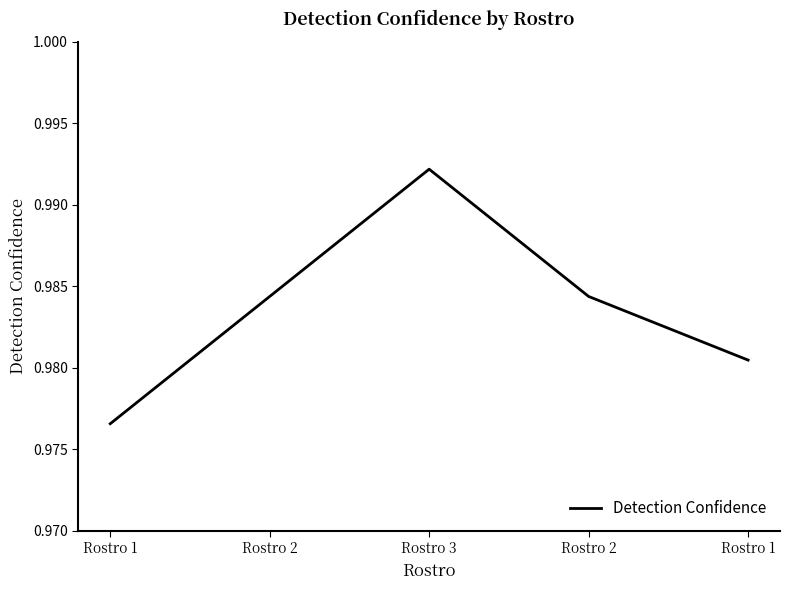

What is the label of the 5th point from the left?

Rostro 1